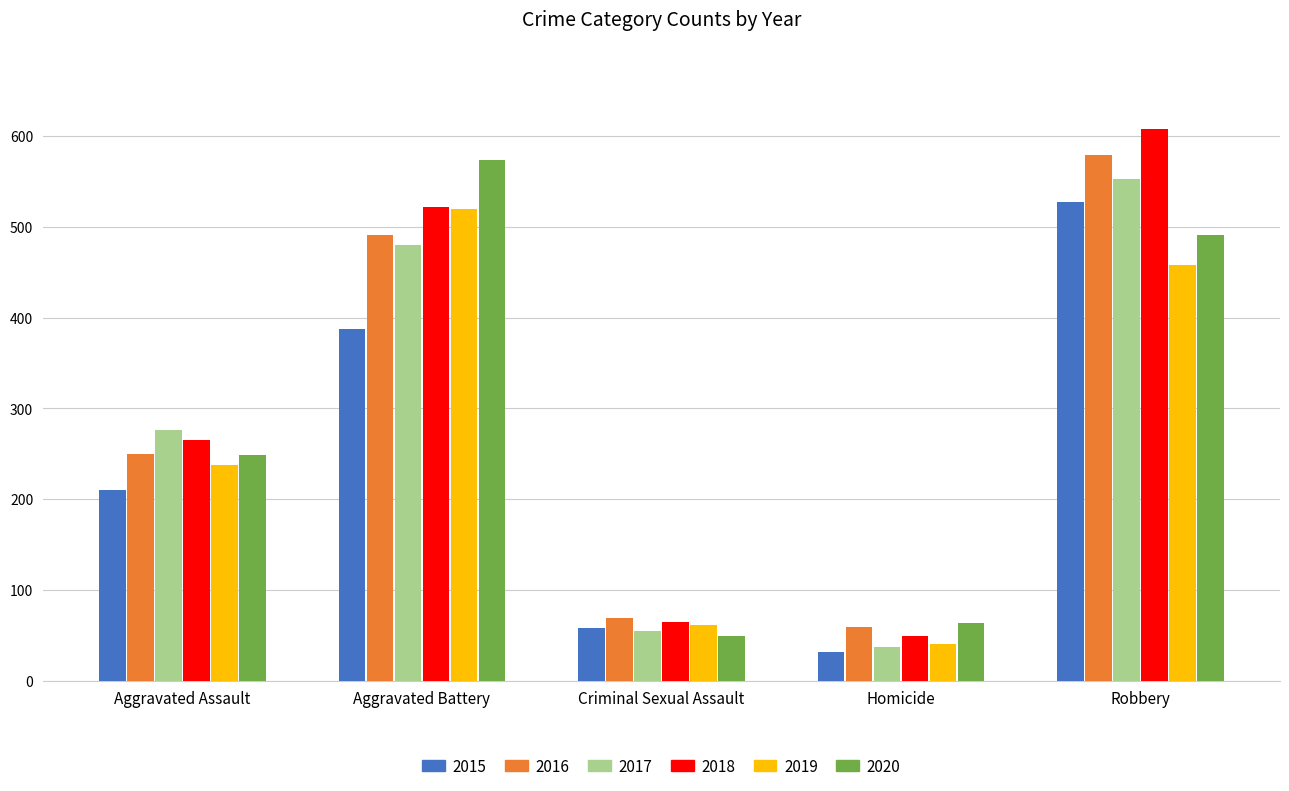

How many data points in 2017 are less than 276?

2